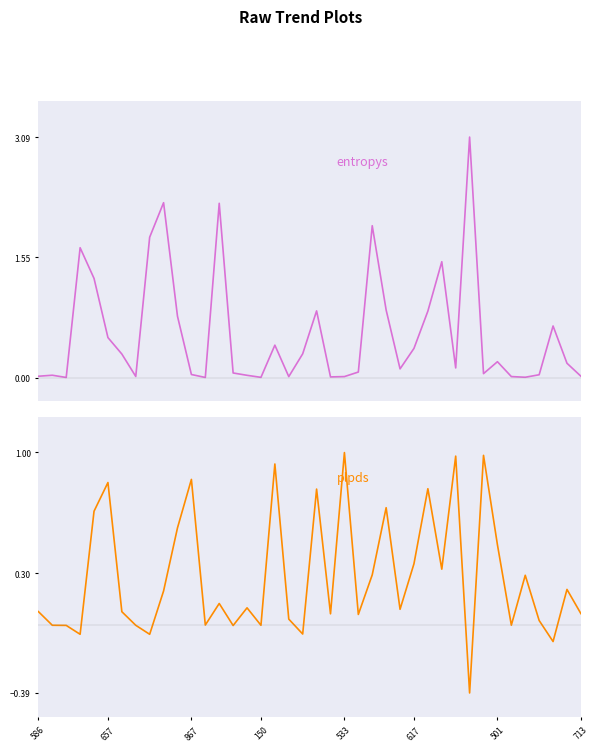

List the series in order of their peak value, lowest first.

plpds, entropys